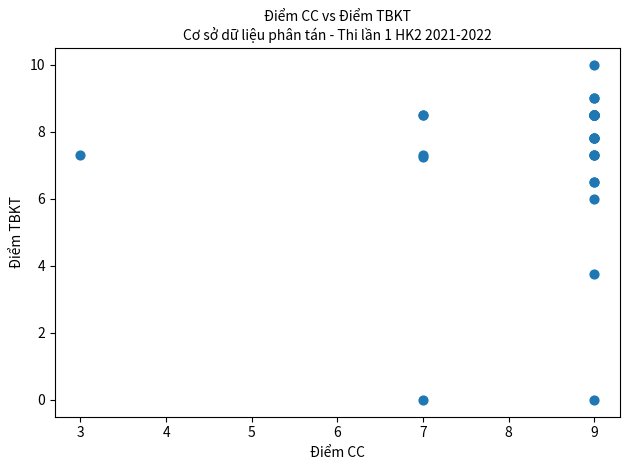

What Y value in the scatter plot is closest to 5?

6.0